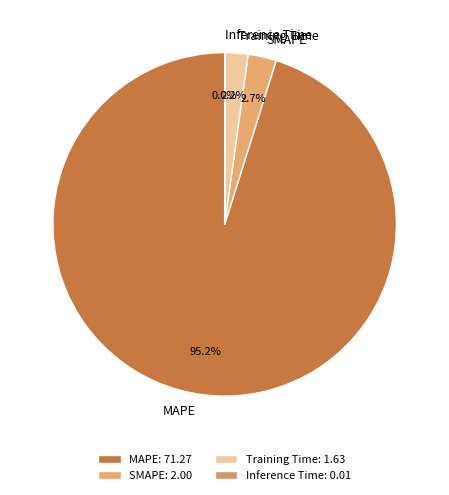

Between SMAPE and MAPE, which is larger?

MAPE